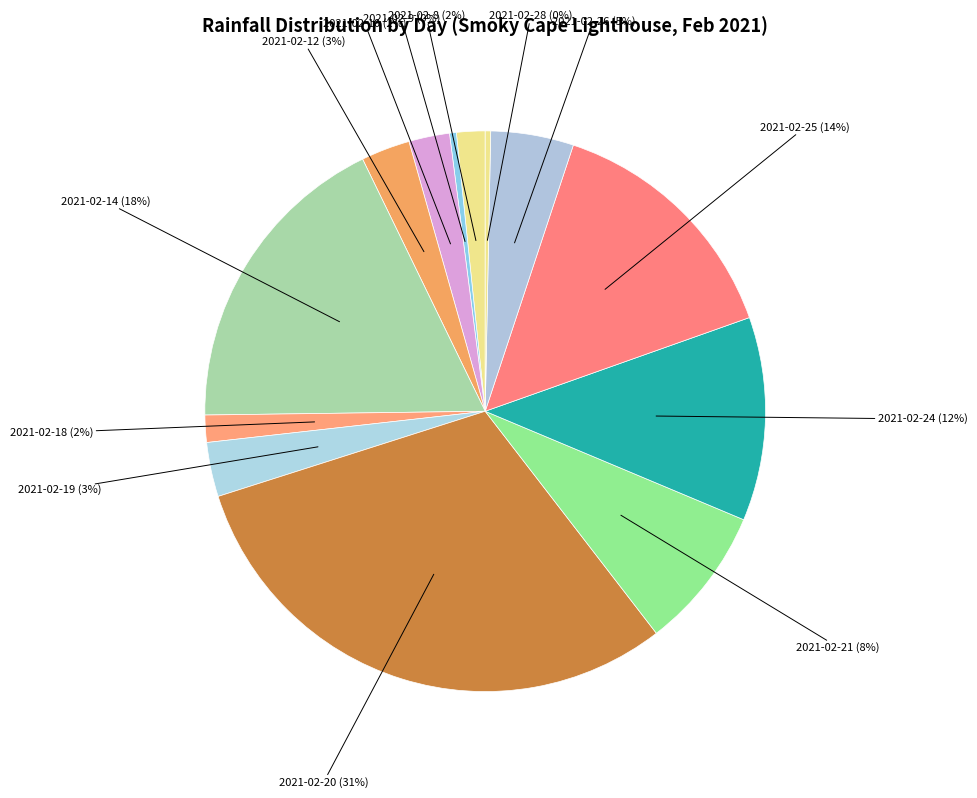

Is there a majority slice in this chart?

No